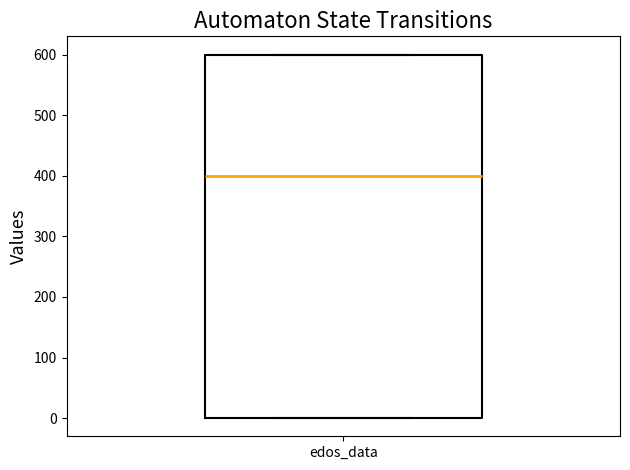

Where is the upper edge of the box for edos_data on the y-axis? The values are not printed on the chart, so give them approximately, as read against the axis.

600